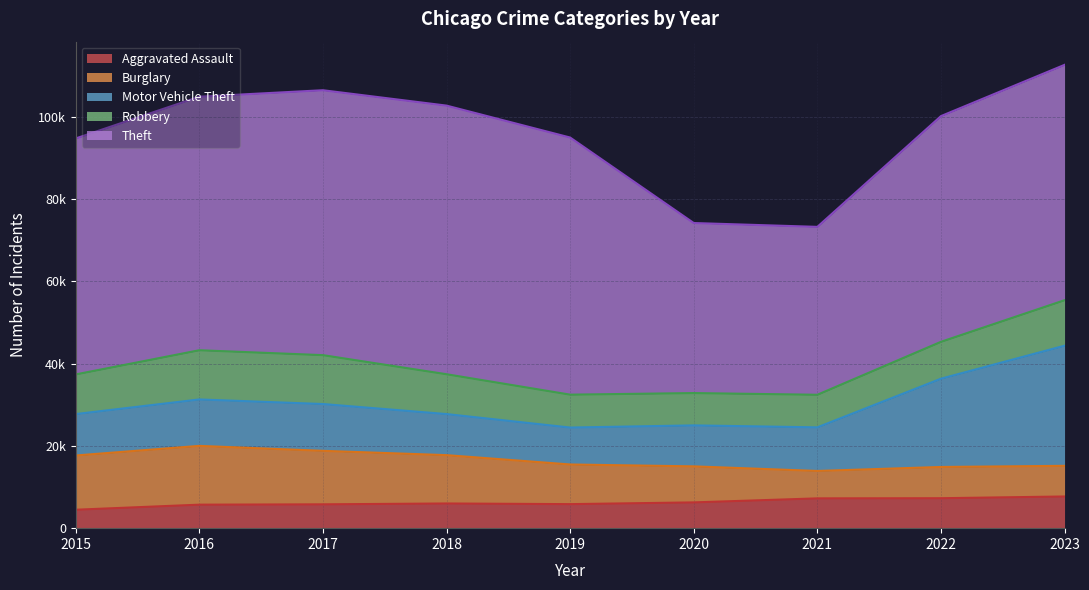

How many values in the Burglary series are below 9638?

4